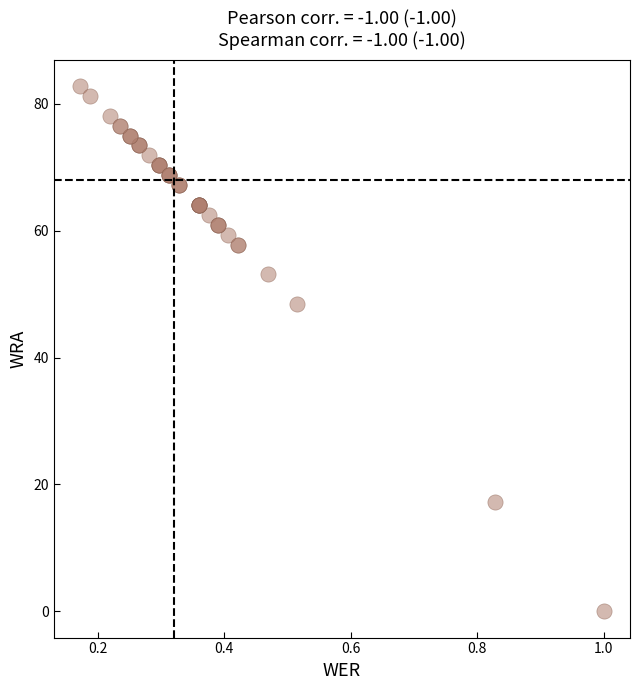

What Y value in the scatter plot is closest to 41?

48.4